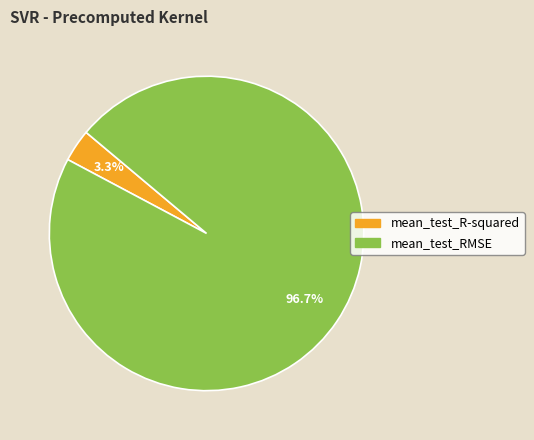

What percentage is the mean_test_RMSE slice, to the nearest percent?

97%